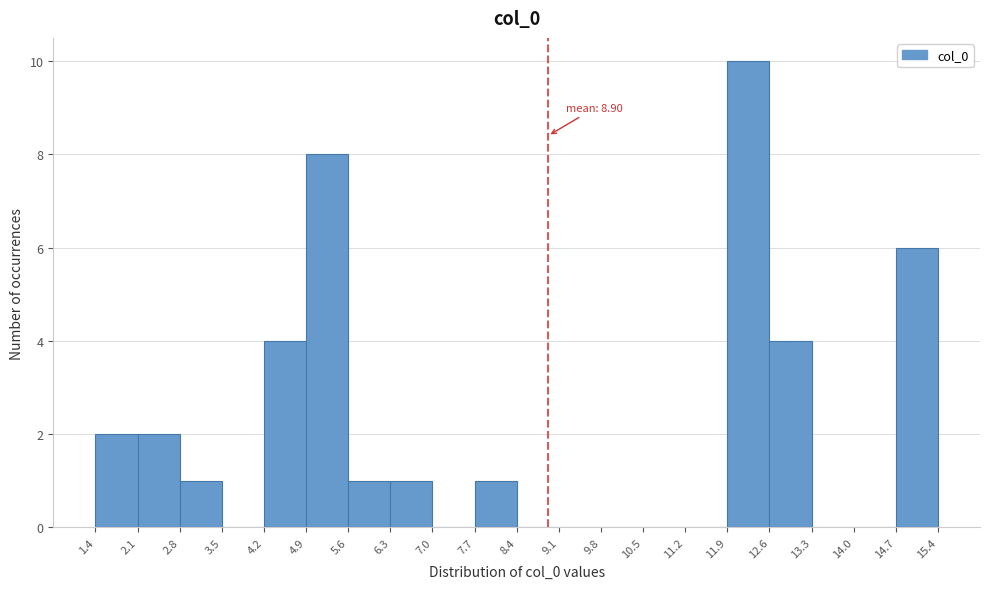

Over which range of the x-axis is the bar tallest?

11.9 to 12.6